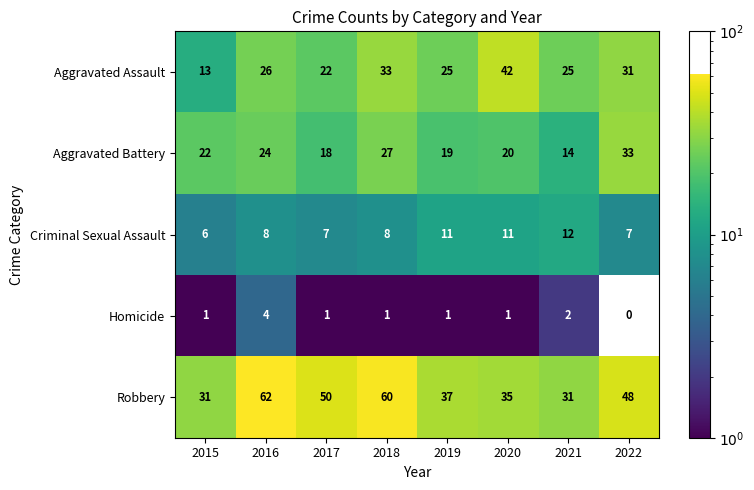

What is the difference between the Aggravated Battery values at 2020 and 2016?

4